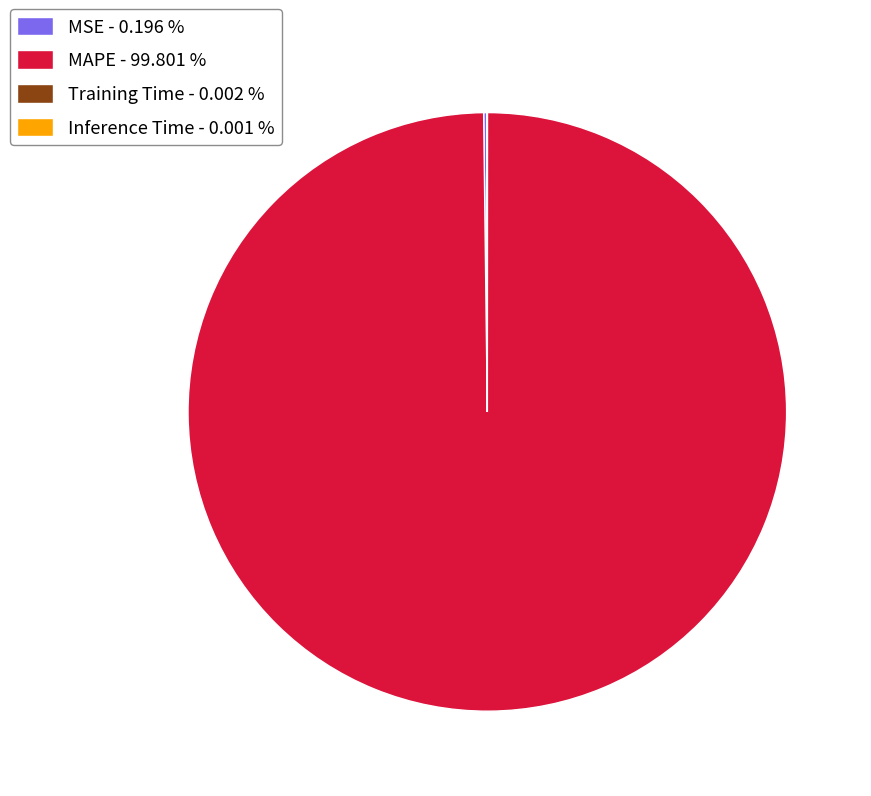

Is there any slice that represents more than half of the pie?

Yes